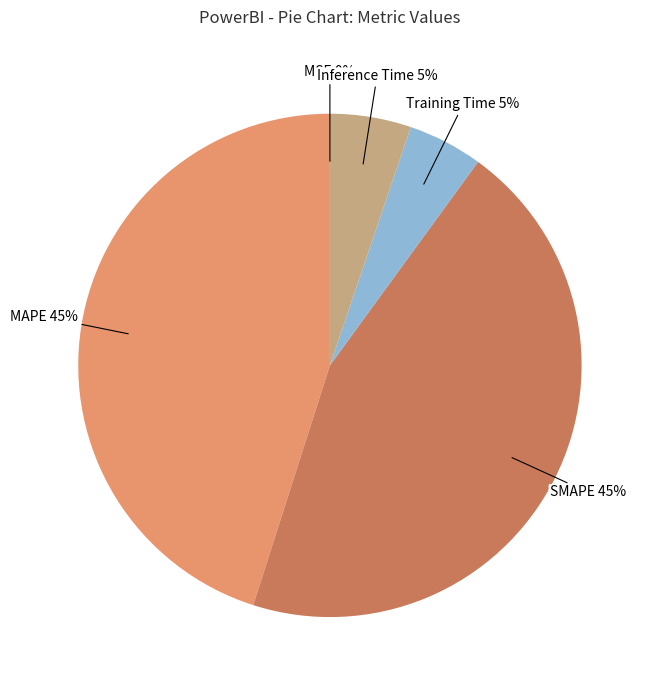

Which slice is the largest?

MAPE